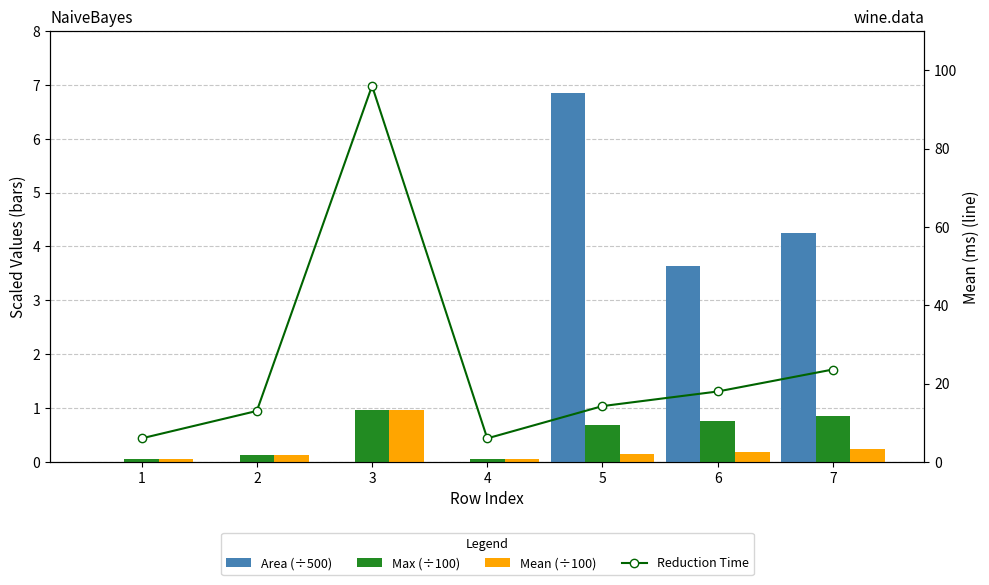

What is the difference between the maximum and second lowest values in the Area (÷500) series?

6.9